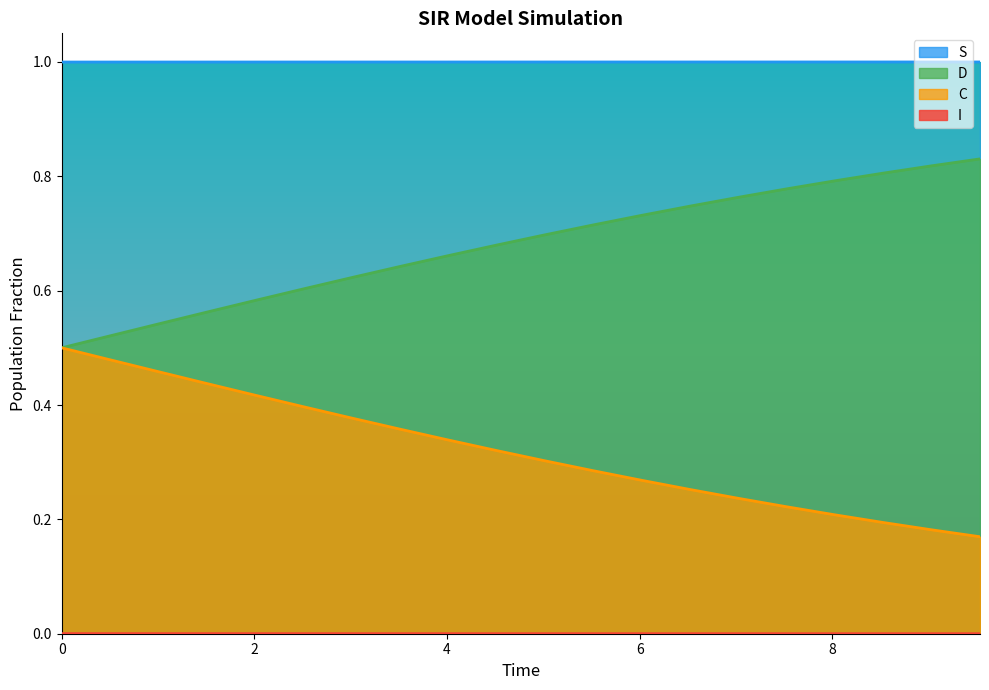

What is the minimum value for S?

1.0